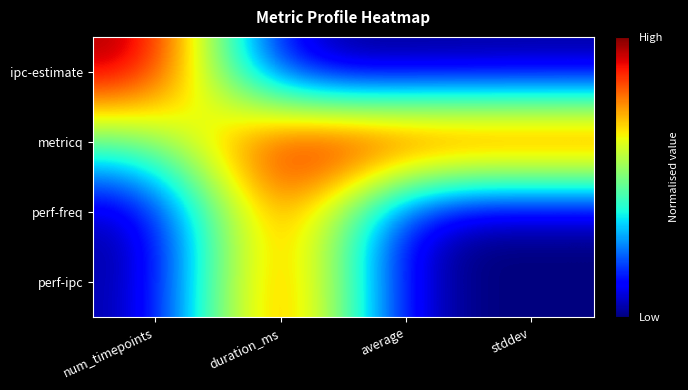

Which label corresponds to the largest value in the chart?

num_timepoints